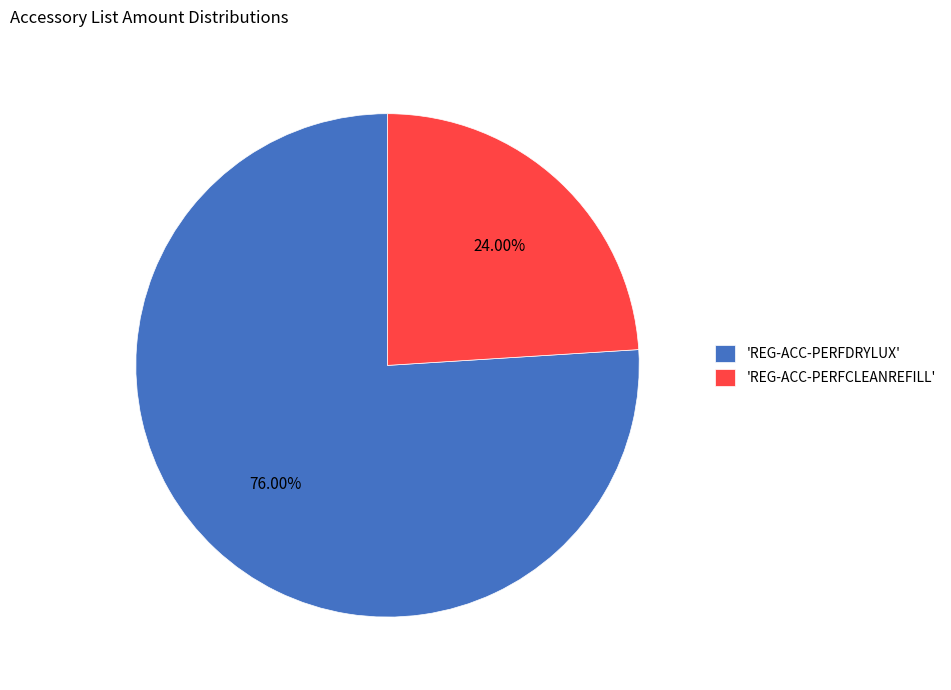

Which has a higher value, 'REG-ACC-PERFDRYLUX' or 'REG-ACC-PERFCLEANREFILL'?

'REG-ACC-PERFDRYLUX'